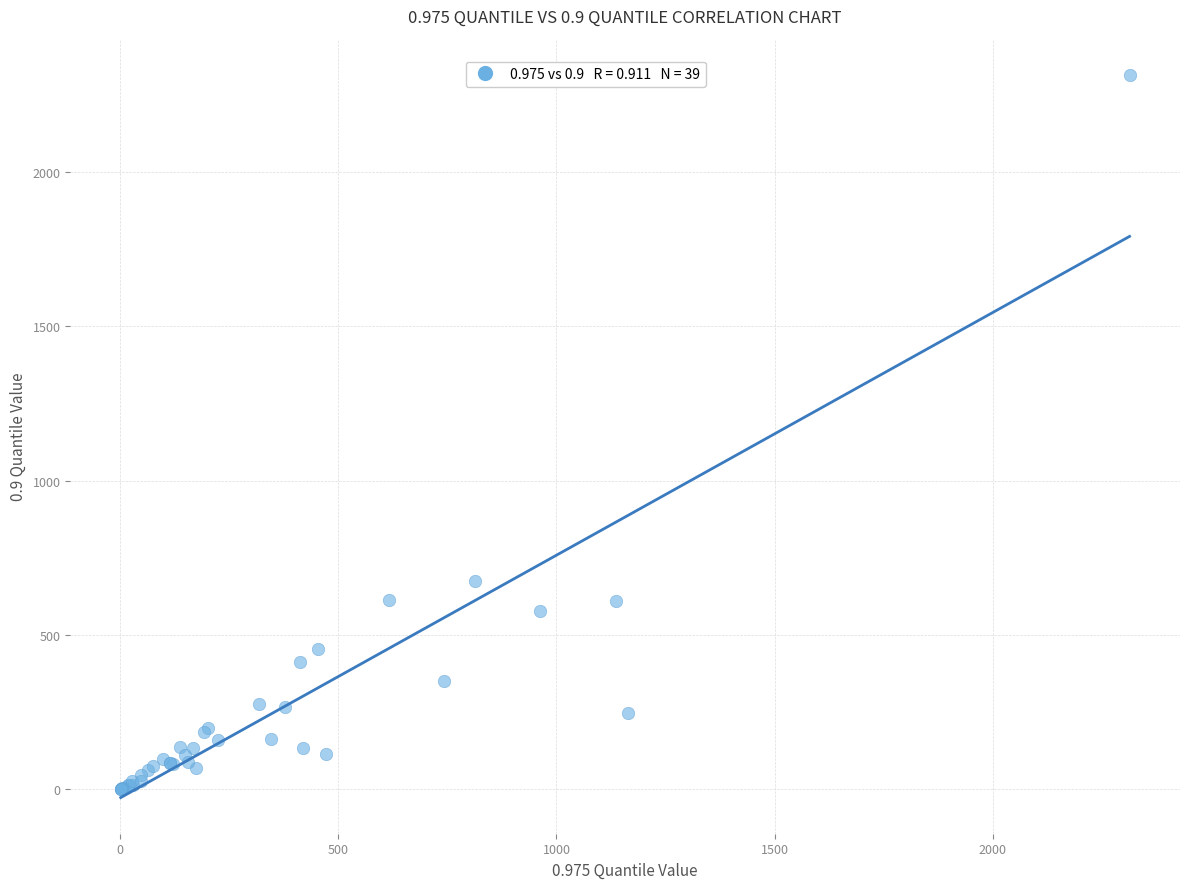

What Y value in the scatter plot is closest to 1157?

676